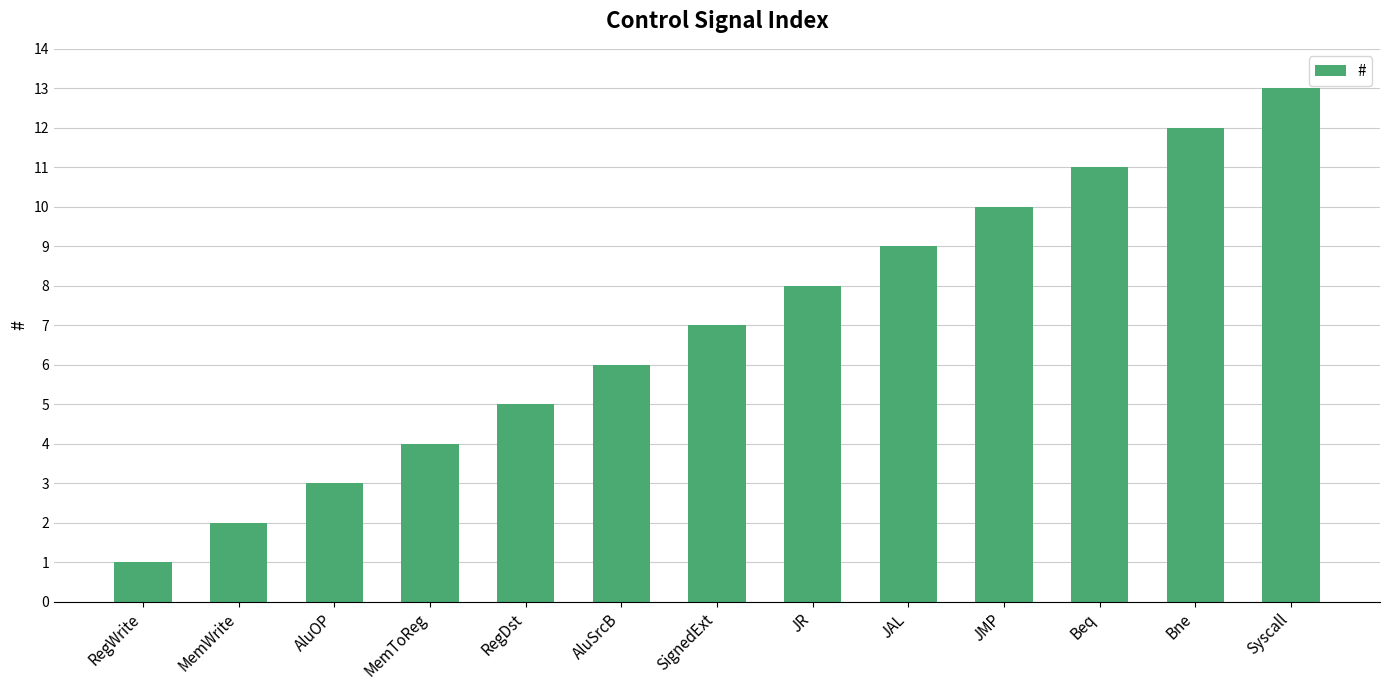

List the labels in order of value, largest first.

Syscall, Bne, Beq, JMP, JAL, JR, SignedExt, AluSrcB, RegDst, MemToReg, AluOP, MemWrite, RegWrite